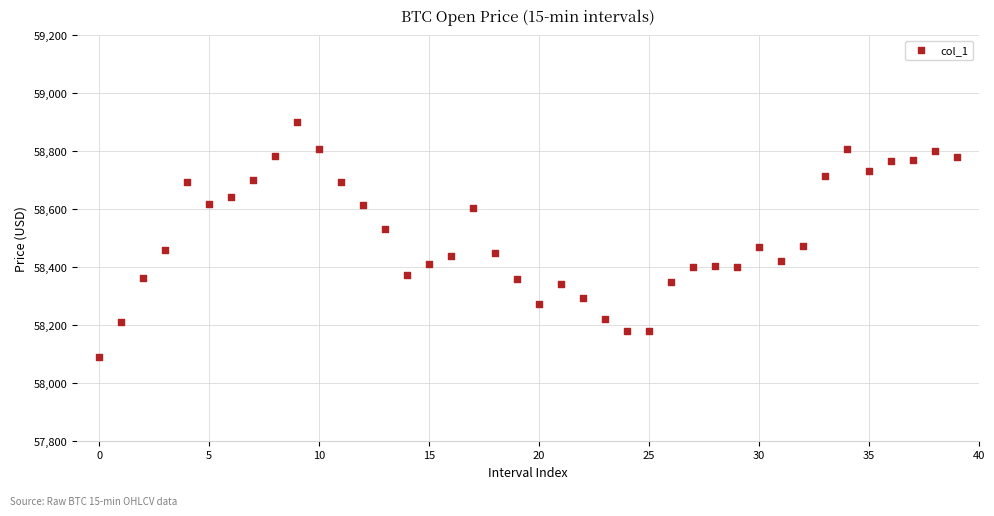

What is the range of Y values (max minus min)?

810.9